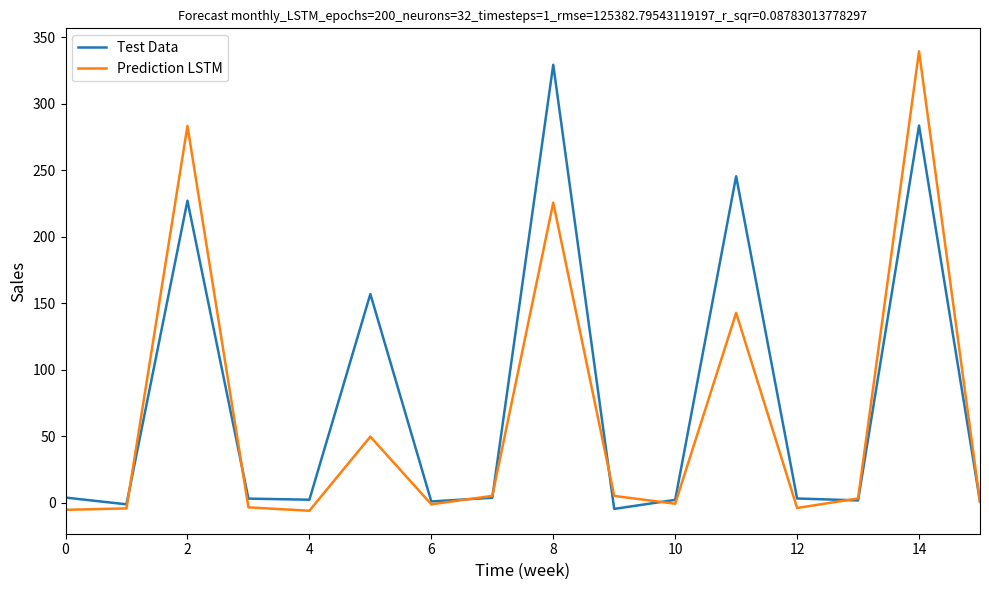

In Test Data, how many points are lower than both neighbors (excluding endpoints)?

5